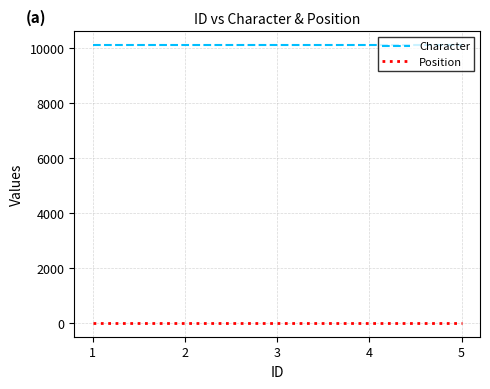

What is the maximum value shown in the chart?

10102